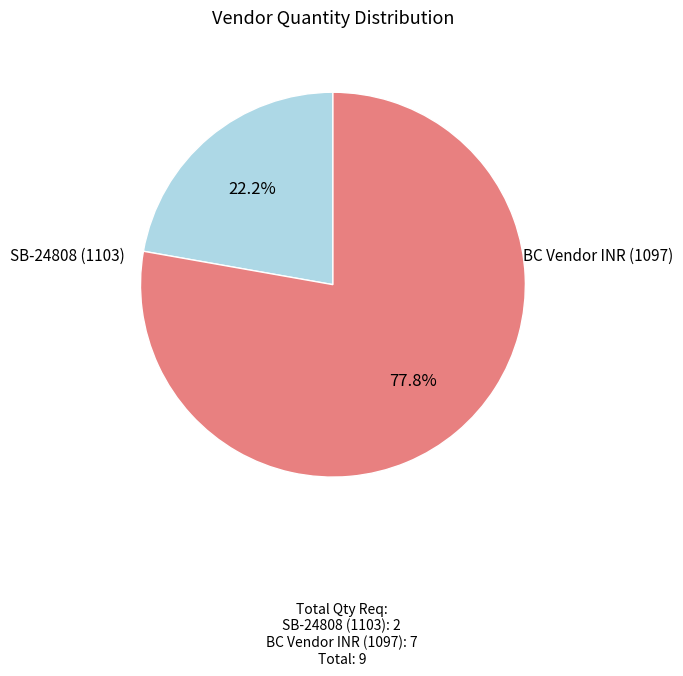

Which slice is the smallest?

SB-24808 (1103)